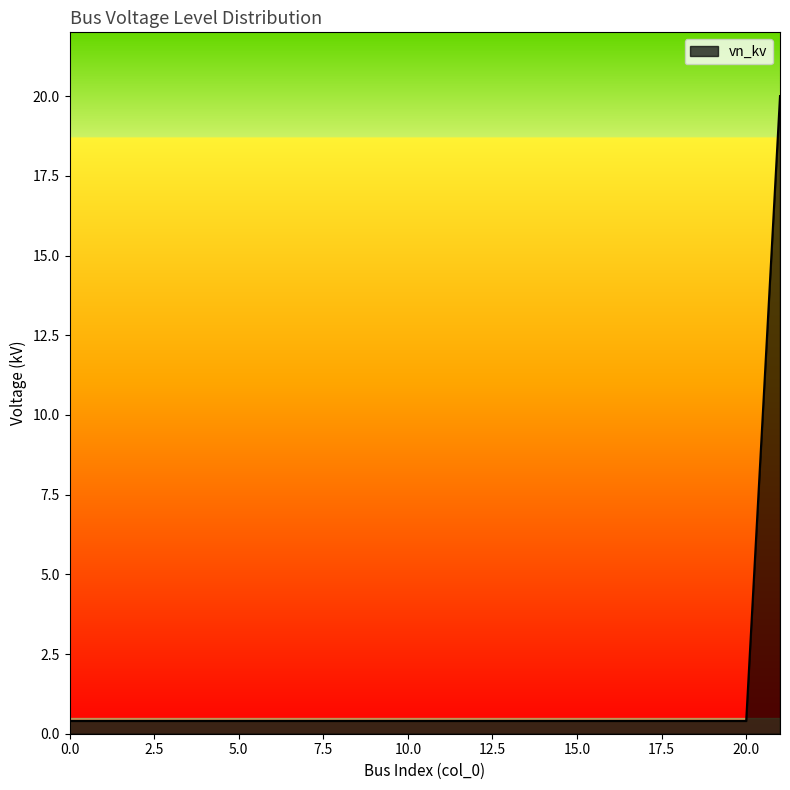

What is the greatest value displayed?

20.0